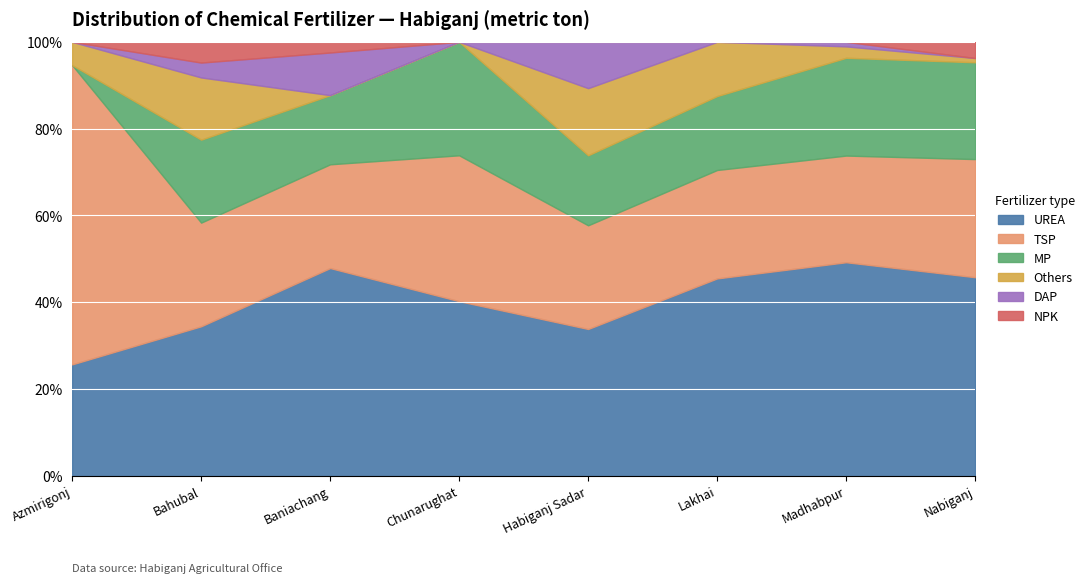

Which category has the lowest value in the UREA series?

Azmirigonj